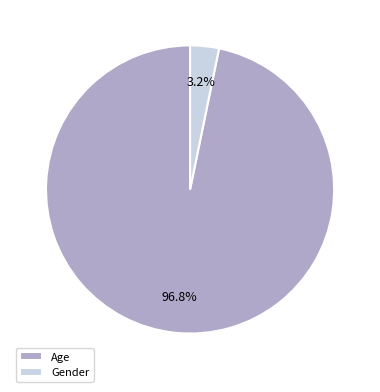

Which category accounts for the majority?

Age